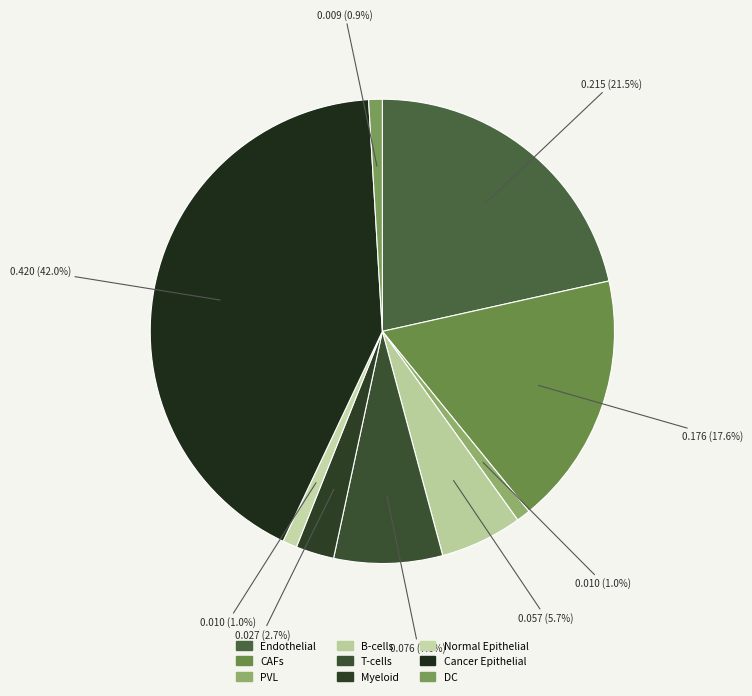

To the nearest percent, what percentage of the pie is Cancer Epithelial?

42%